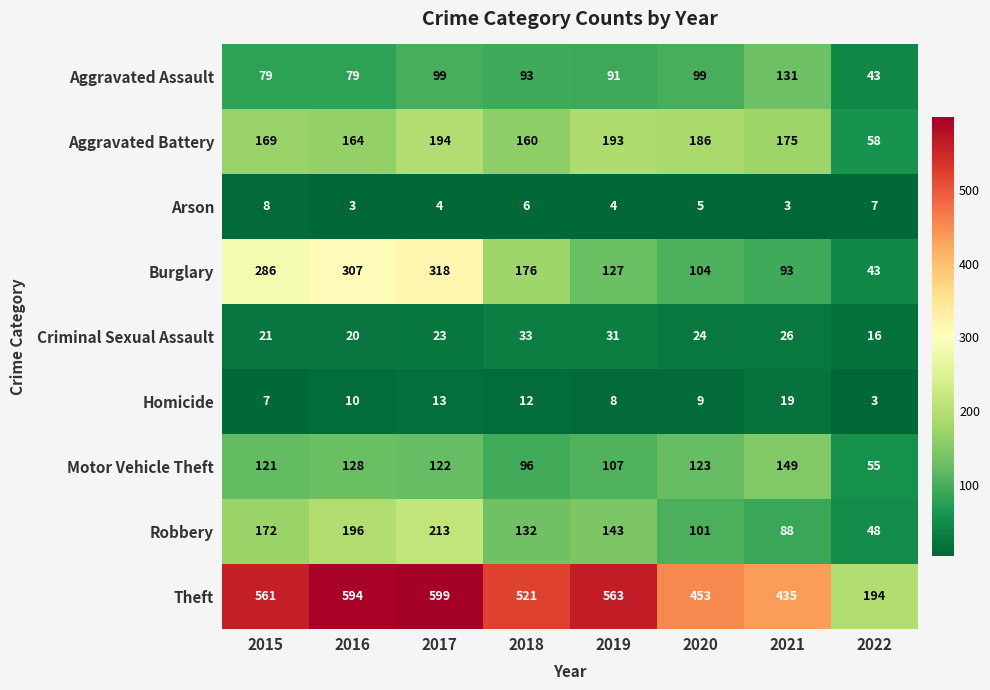

What is the average value of the Robbery series?

137